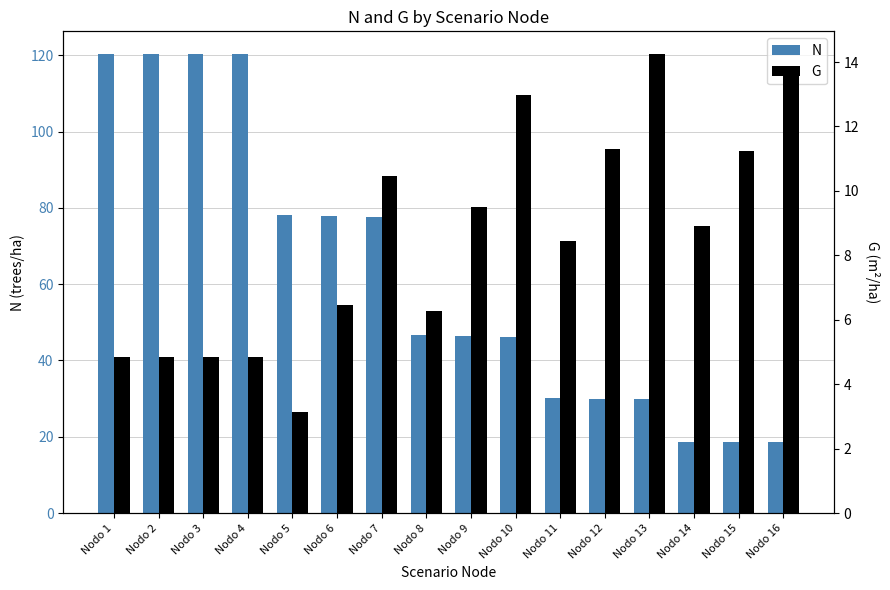

At Nodo 8, list the series in order from largest to smallest.

N, G